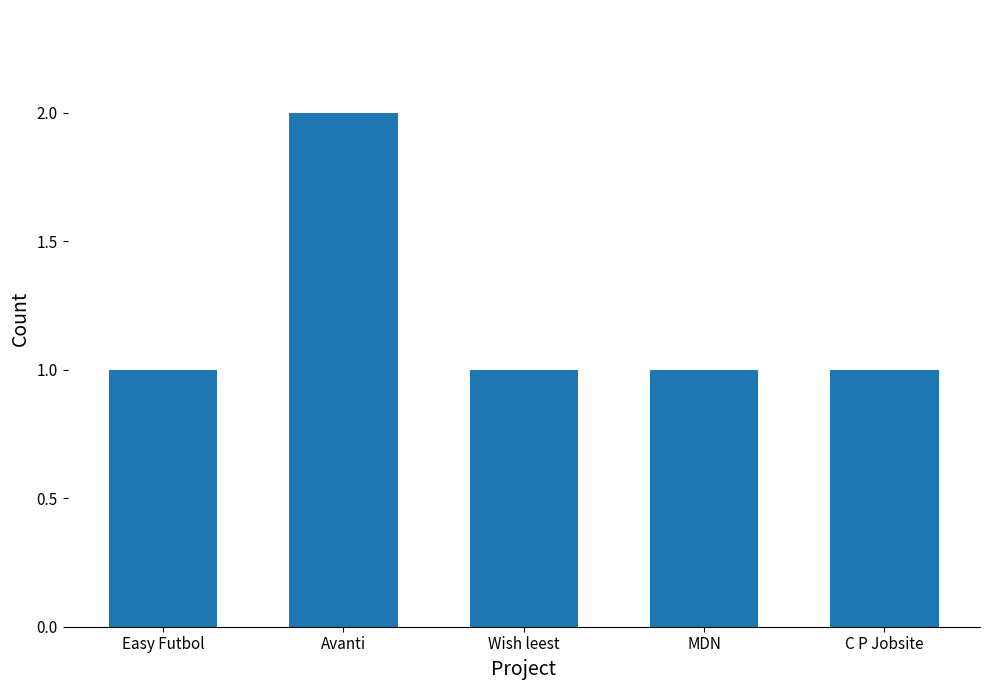

What is the change in value from Avanti to Wish leest?

-1